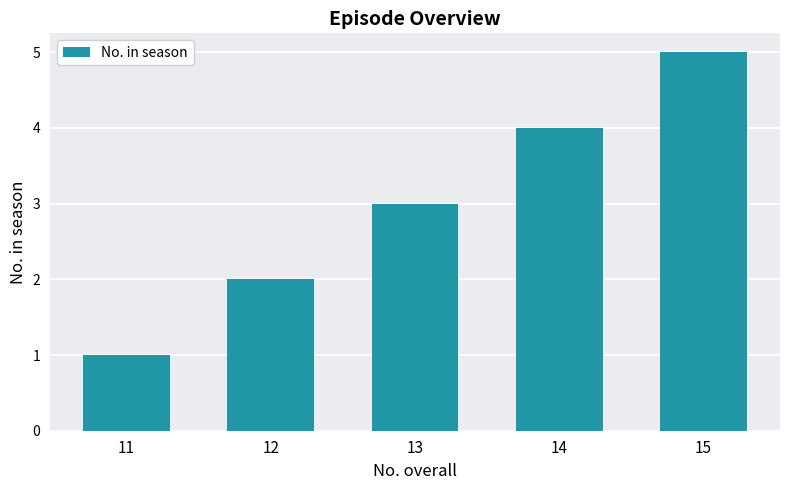

Rank the categories by value from highest to lowest.

15, 14, 13, 12, 11